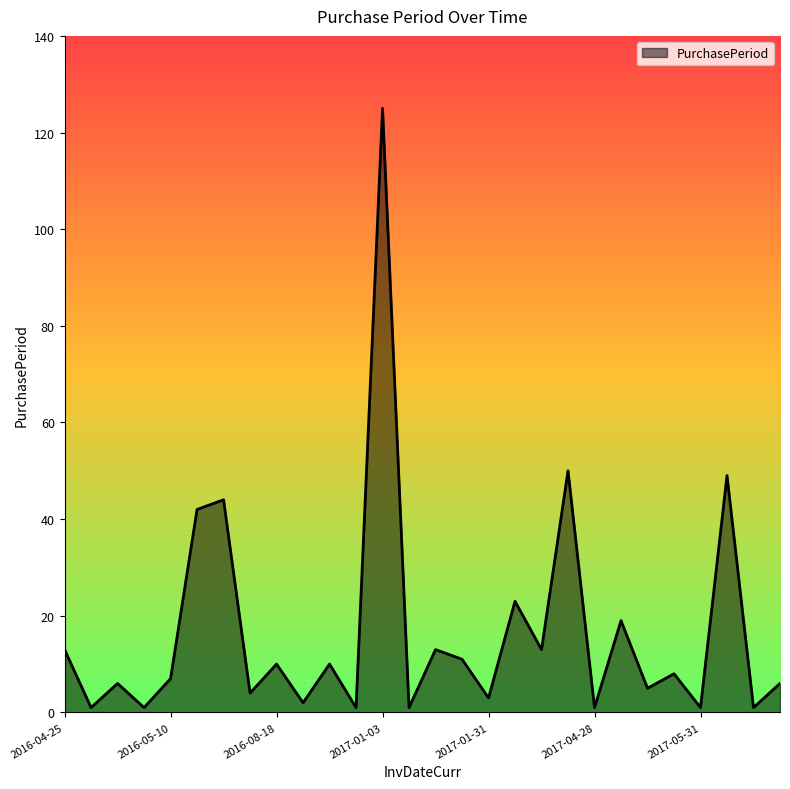

True or false: there are more than 0 points higher than both neighbors.

True